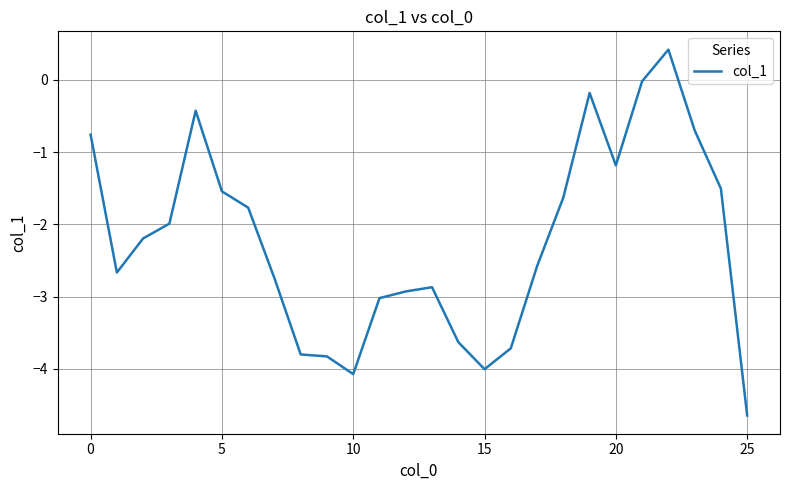

What is the smallest value displayed?

-4.6